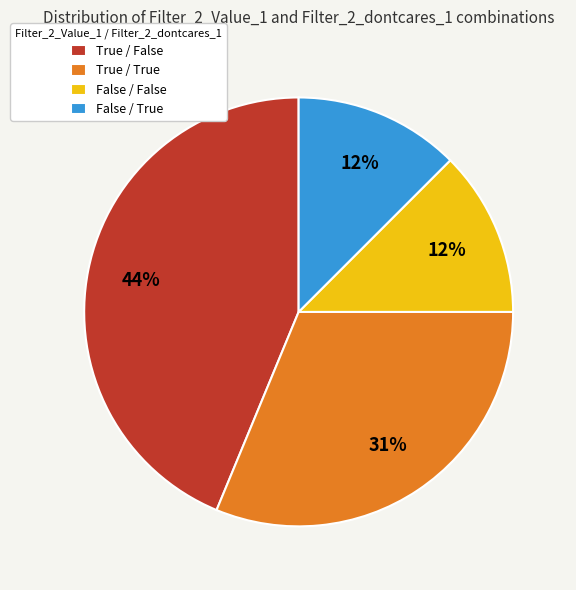

Combined, do True / False and True / True account for over 50%?

Yes